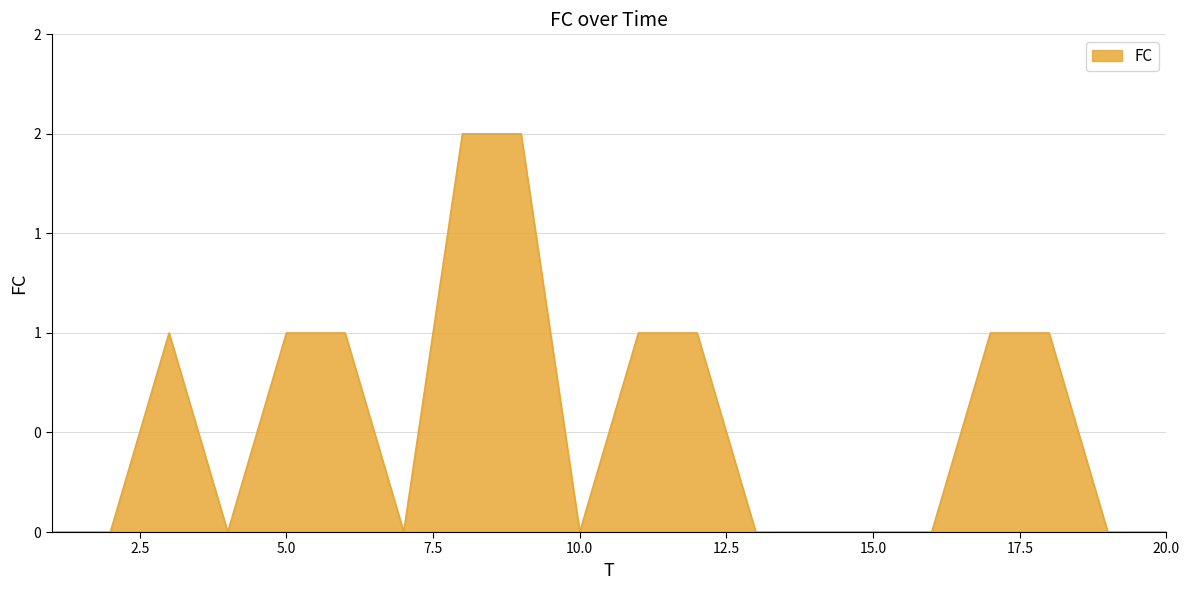

Is this an area chart (filled region under the line)?

Yes